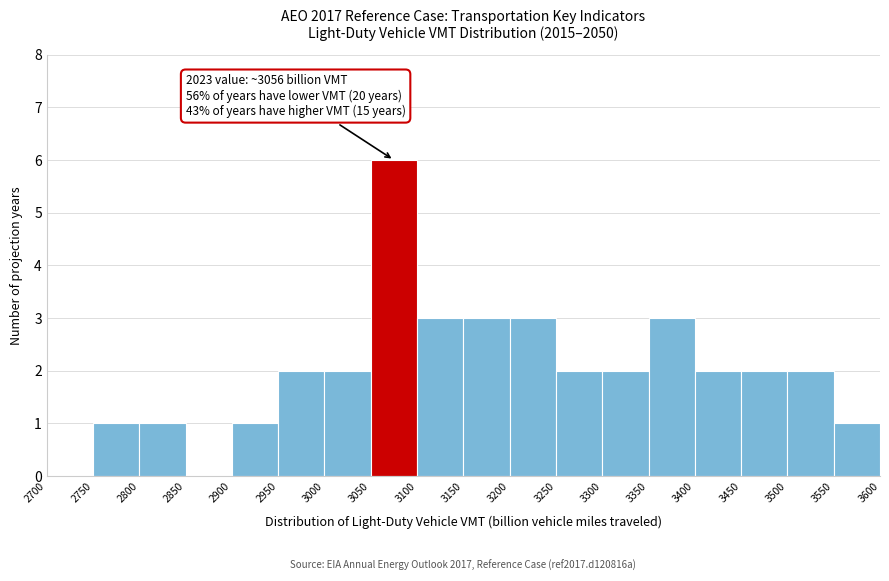

Which range on the x-axis has the tallest bar?

3050 to 3100